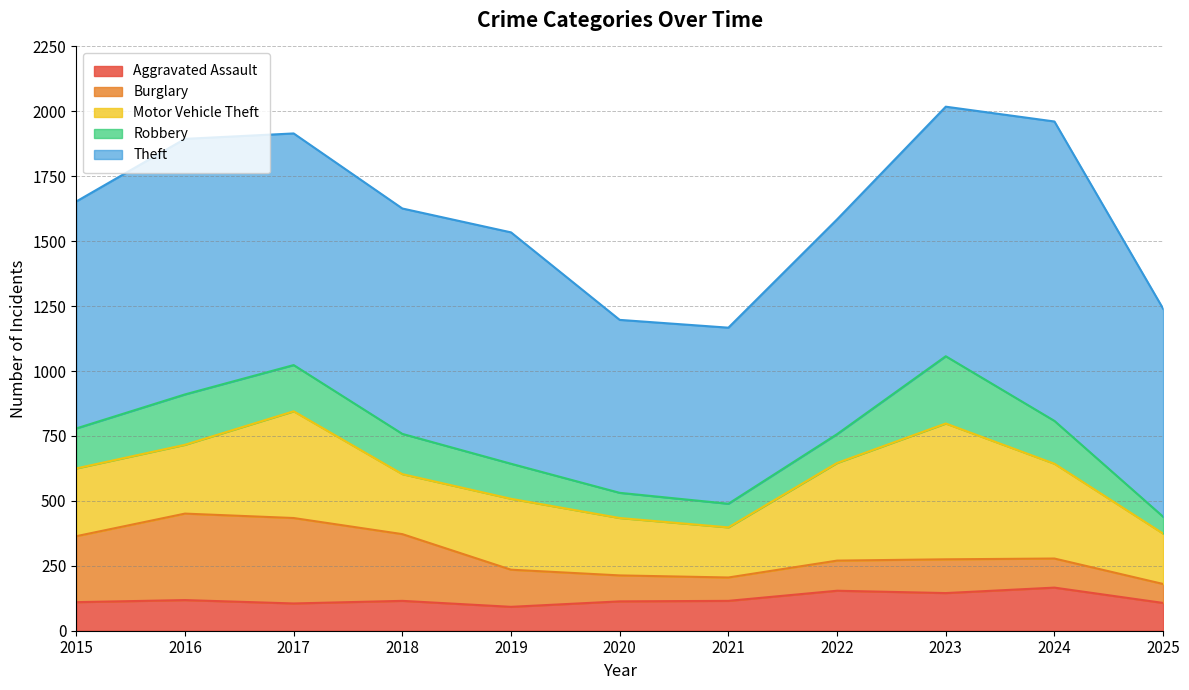

What is the sum of all Burglary values?

1937